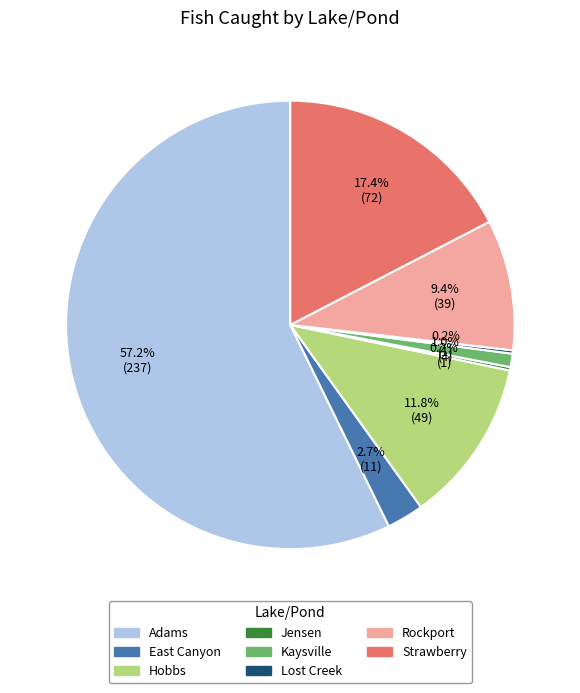

Which has a higher value, Strawberry or Kaysville?

Strawberry